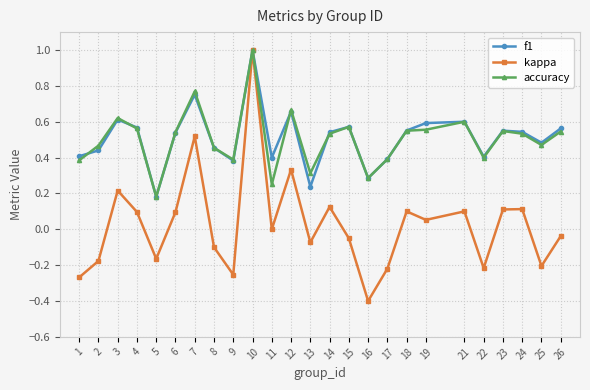

How many interior local peaks does the f1 series have?

7